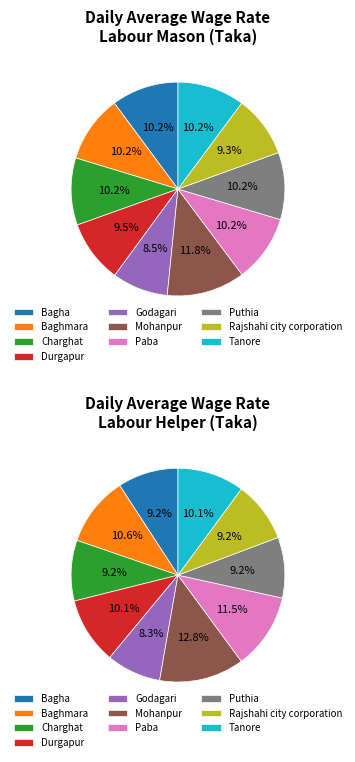

Does Durgapur account for over 50% of the chart?

No